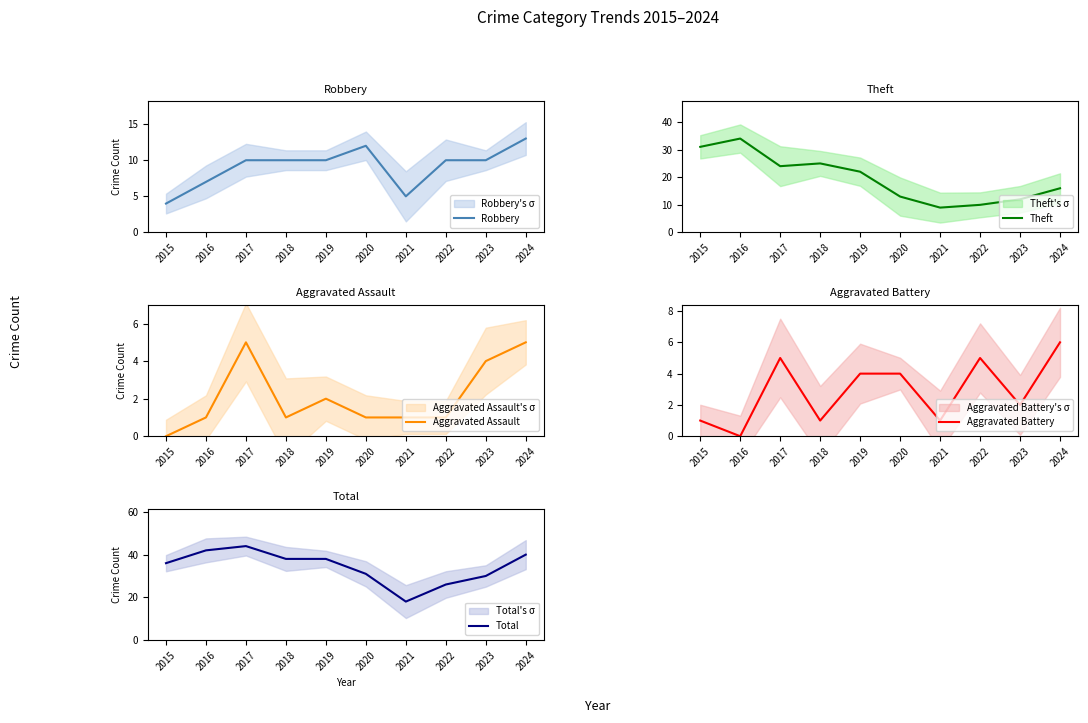

Reading left to right, extract all data points from this chart.

Robbery: 2015=4	2016=7	2017=10	2018=10	2019=10	2020=12	2021=5	2022=10	2023=10	2024=13
Theft: 2015=31	2016=34	2017=24	2018=25	2019=22	2020=13	2021=9	2022=10	2023=12	2024=16
Aggravated Assault: 2015=0	2016=1	2017=5	2018=1	2019=2	2020=1	2021=1	2022=1	2023=4	2024=5
Aggravated Battery: 2015=1	2016=0	2017=5	2018=1	2019=4	2020=4	2021=1	2022=5	2023=2	2024=6
Total: 2015=36	2016=42	2017=44	2018=38	2019=38	2020=31	2021=18	2022=26	2023=30	2024=40